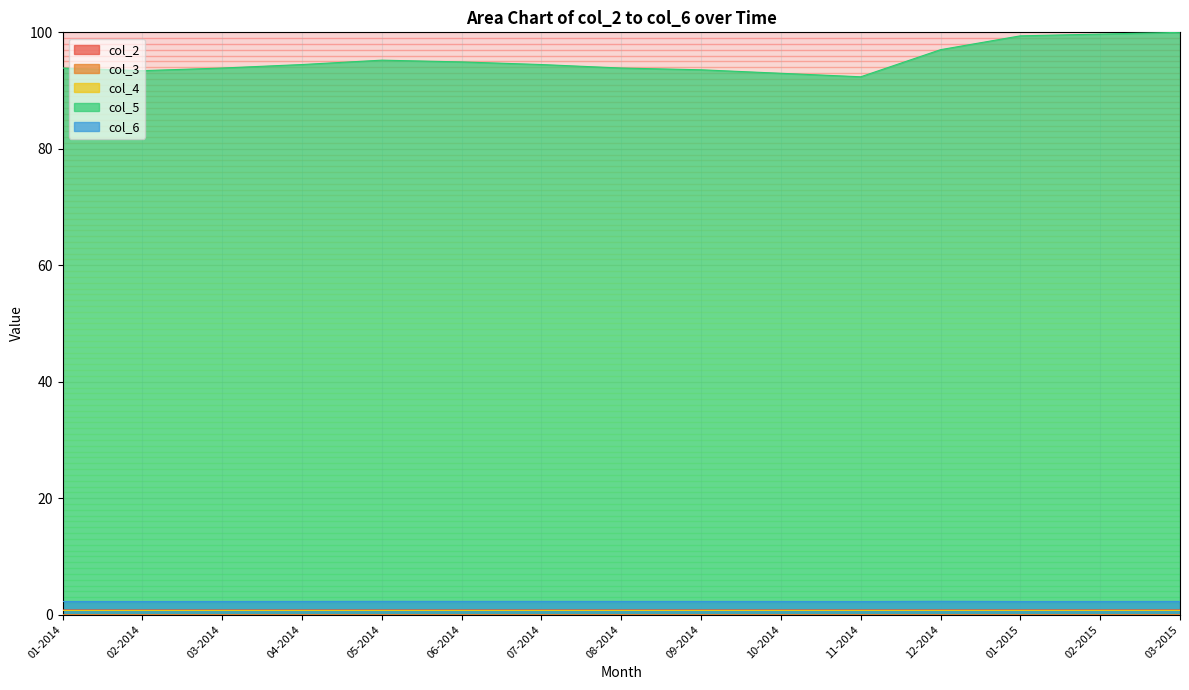

Reading left to right, list all the values displayed in this chart.

col_2: 0.8	0.8	0.8	0.8	0.8	0.8	0.8	0.8	0.8	0.8	0.8	0.8	0.8	0.8	0.8
col_3: 0.0	0.0	0.0	0.0	0.0	0.0	0.0	0.0	0.0	0.0	0.0	0.0	0.0	0.0	0.0
col_4: 0.7	0.7	0.7	0.7	0.7	0.7	0.7	0.7	0.7	0.7	0.7	0.7	0.7	0.7	0.7
col_5: 93.9	93.4	93.9	94.5	95.2	94.9	94.5	93.9	93.6	93.0	92.4	97.0	99.4	99.7	100.0
col_6: 2.3	2.3	2.3	2.3	2.3	2.3	2.3	2.3	2.3	2.3	2.3	2.3	2.3	2.3	2.3